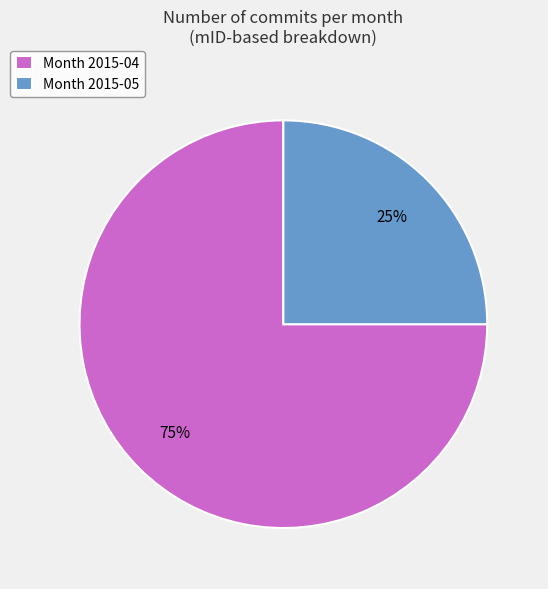

Which category has the biggest portion of the pie?

Month 2015-04